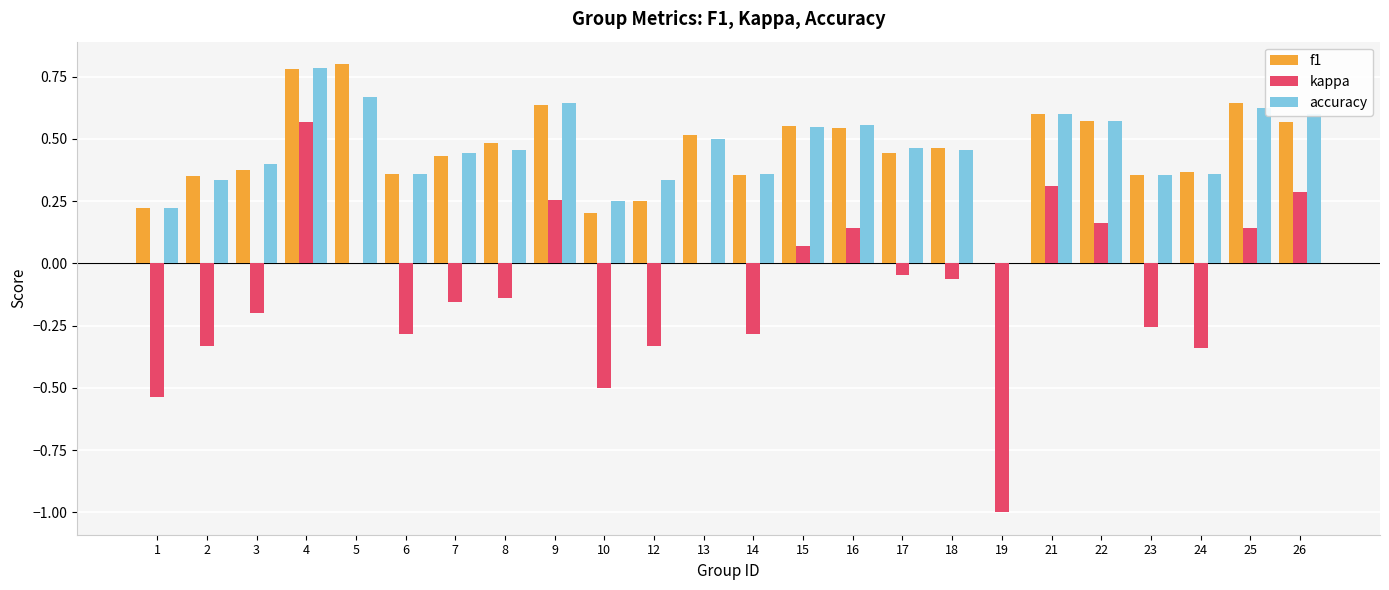

How many groups of bars are there?

24